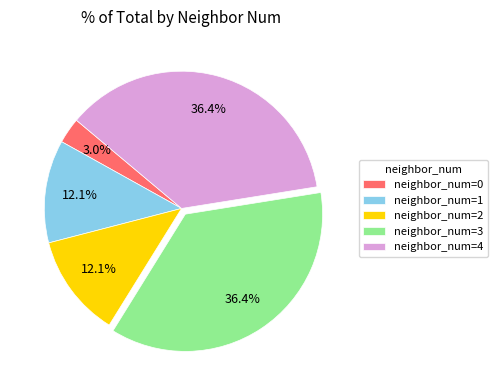

How much of the chart is everything except neighbor_num=1?

87.9%